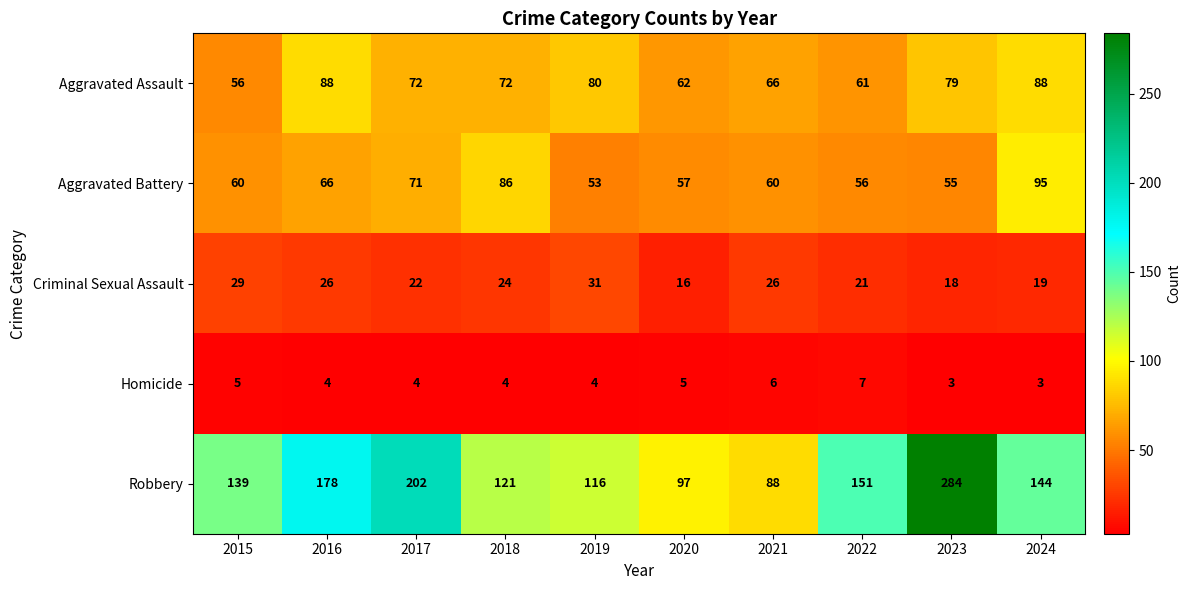

What is the highest value of the Robbery series?

284